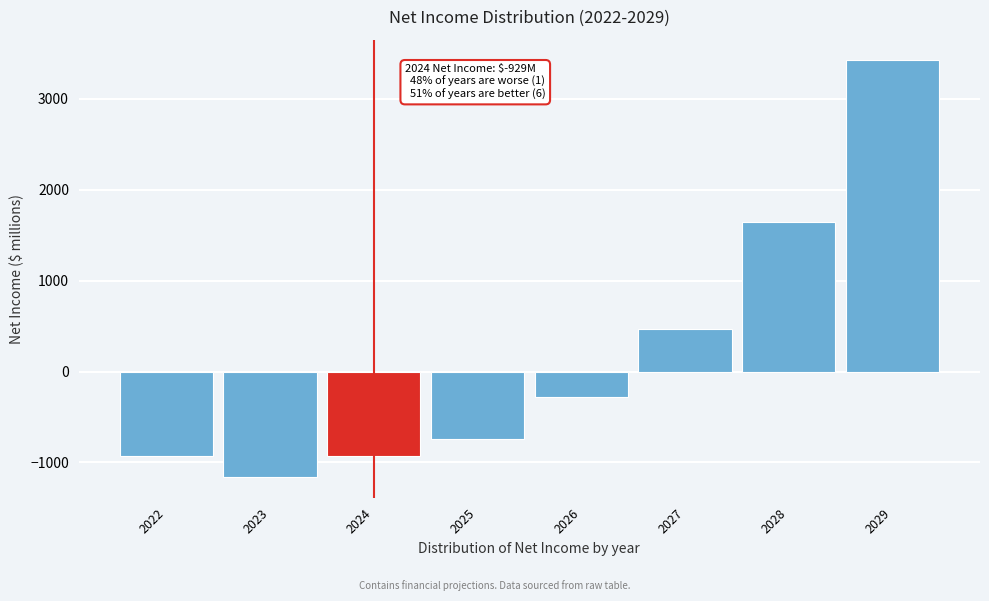

What is the change in value from 2022 to 2026?

+645.7